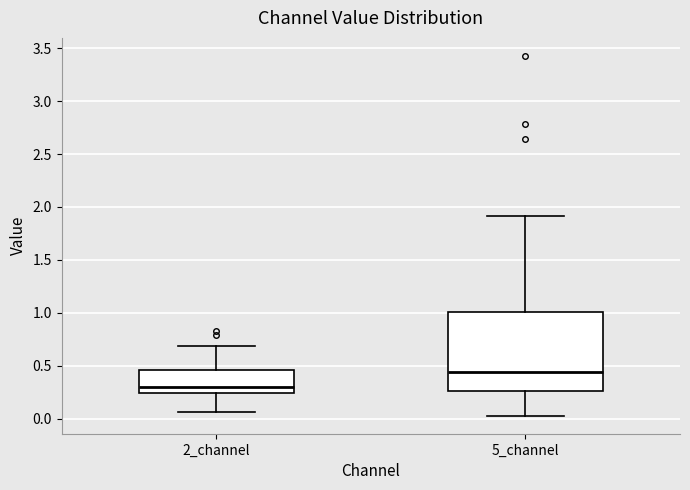

Which box has the lowest median line?

2_channel